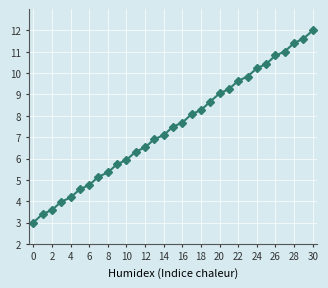

True or false: the data has more than 0 interior local peaks.

False